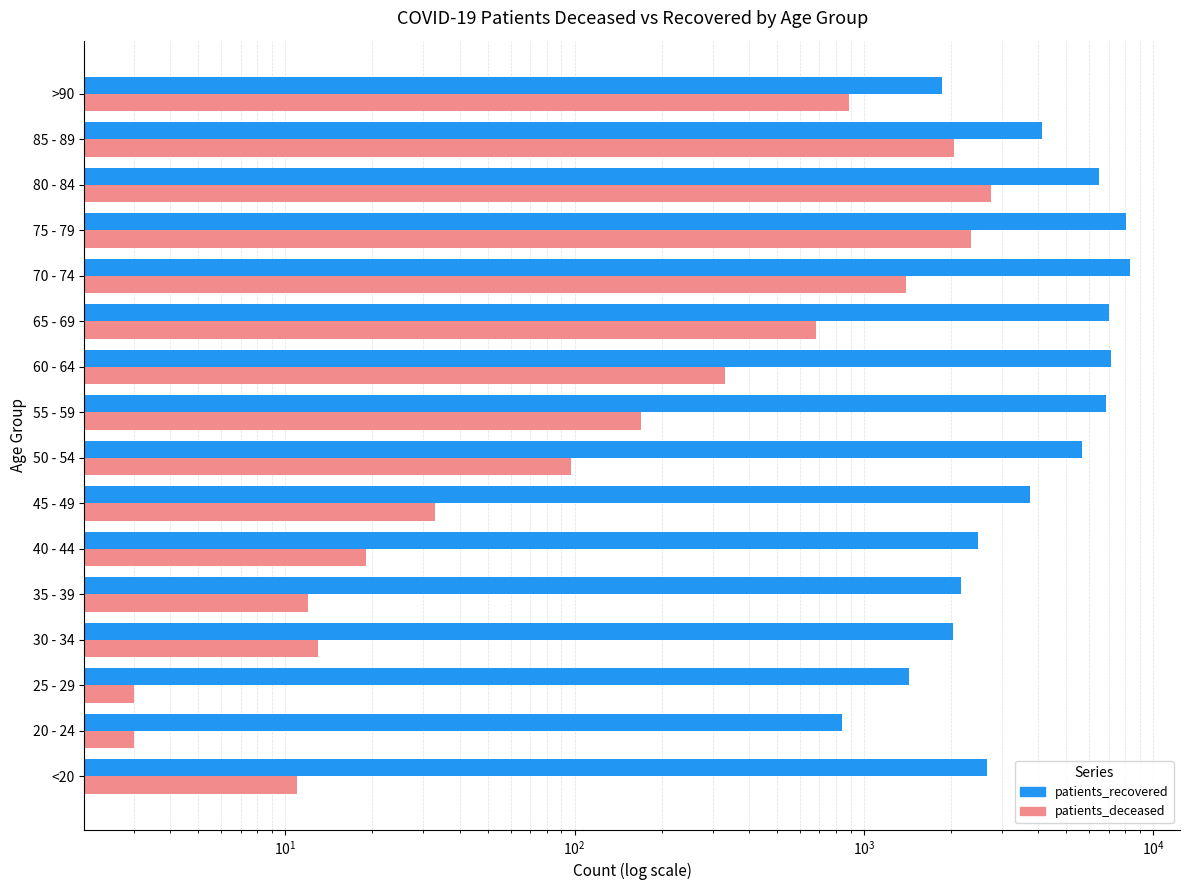

Is it true that patients_recovered equals 6501 at 80 - 84?

True